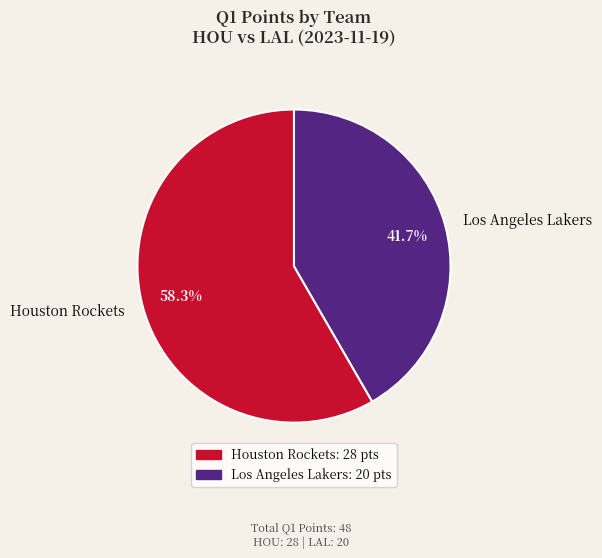

Do Los Angeles Lakers and Houston Rockets together represent more than half of the pie?

Yes